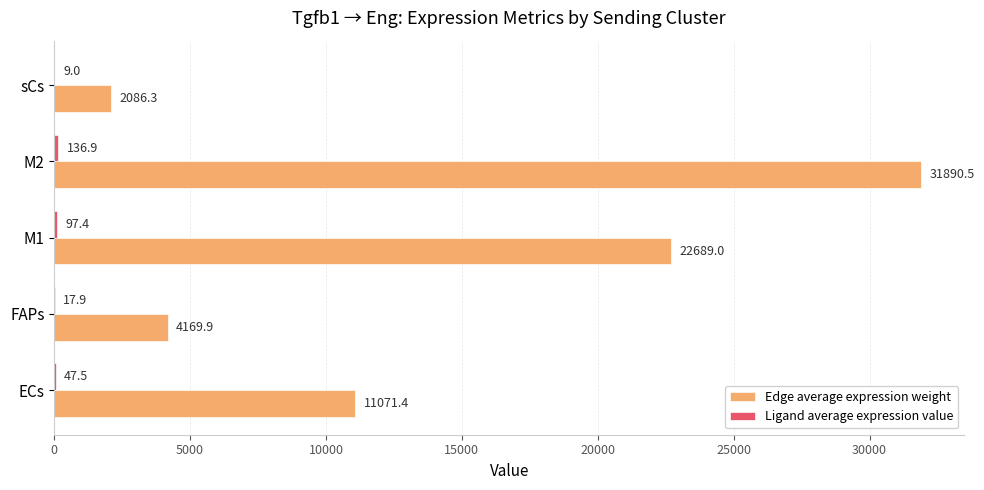

Which category has the highest value across all series?

M2